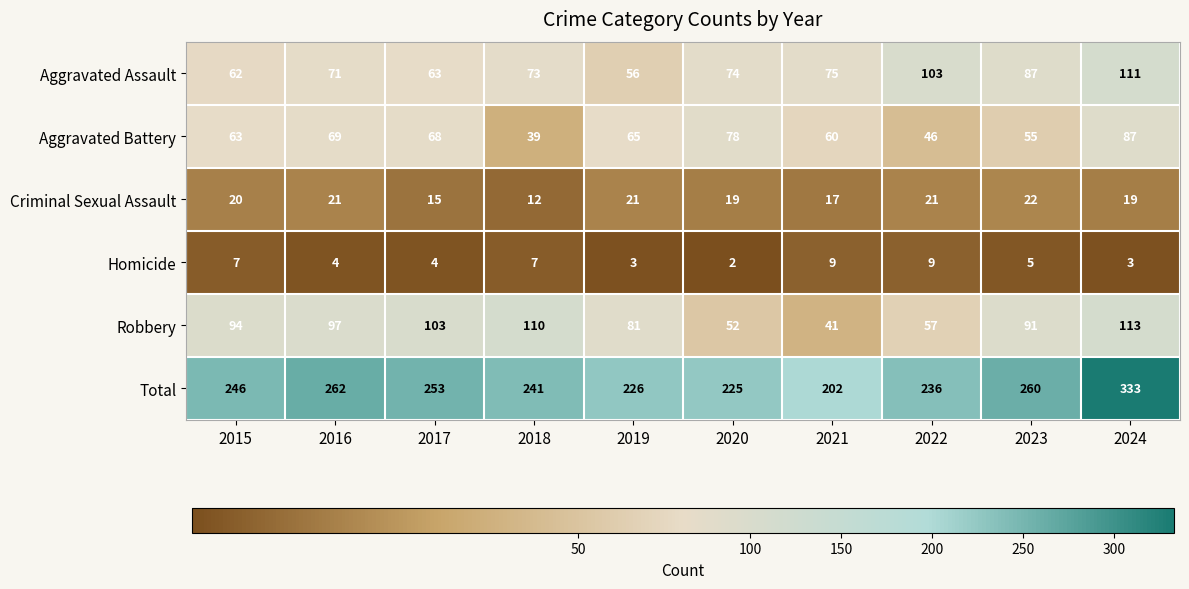

How many series are shown in this chart?

6